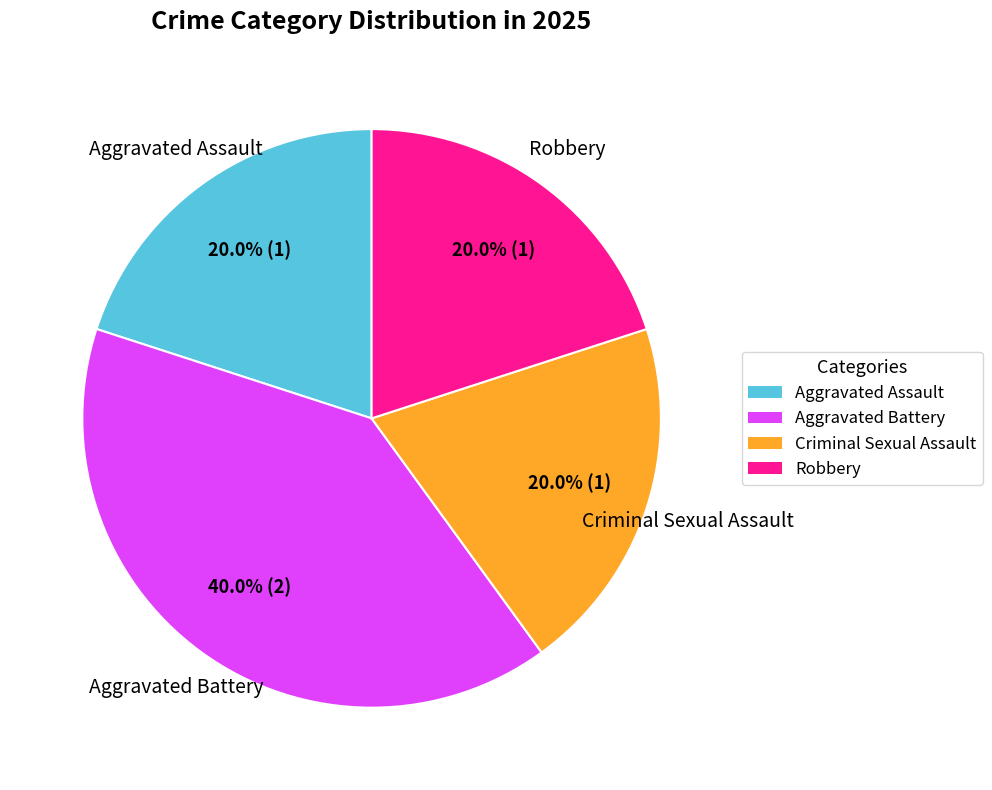

To the nearest percent, what portion does Robbery represent?

20%